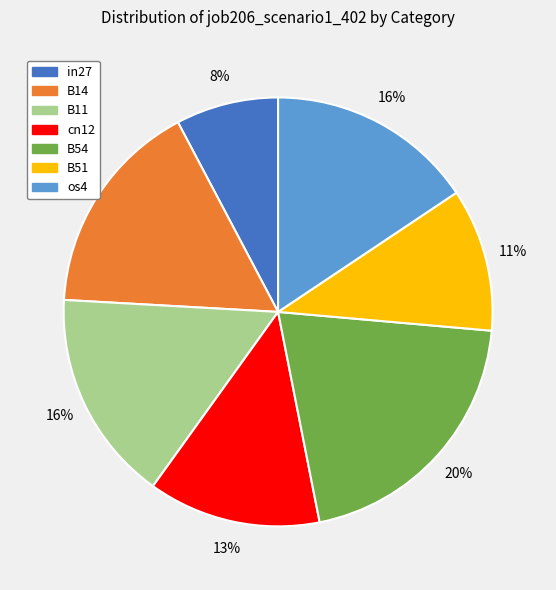

To the nearest percent, what is the average slice percentage?

14%